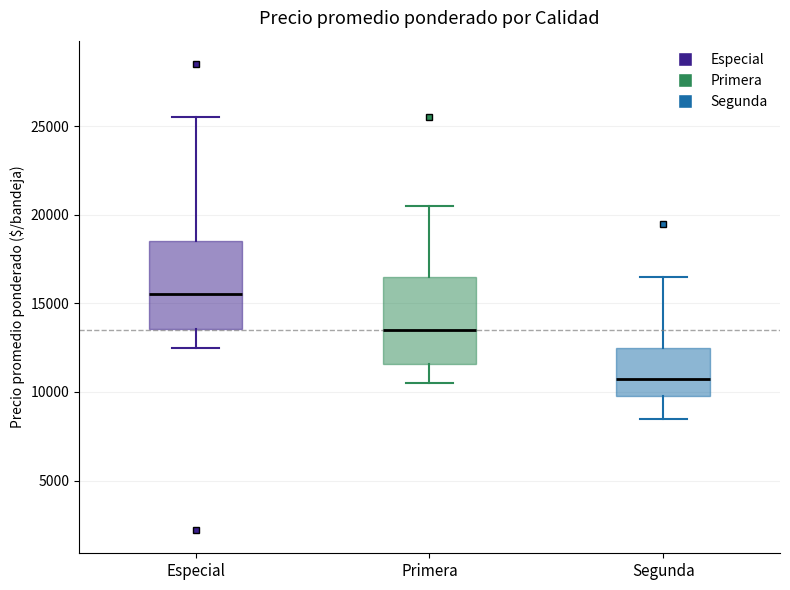

Where is the lower edge of the box for Primera on the y-axis? The values are not printed on the chart, so give them approximately, as read against the axis.

11500